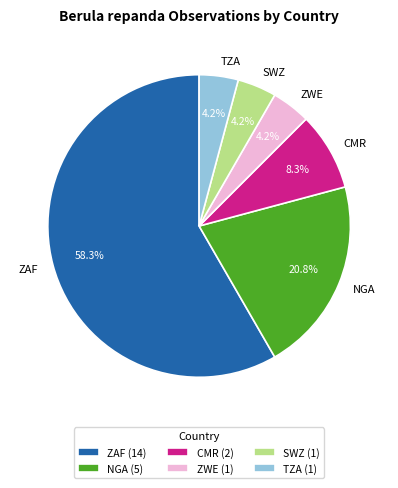

How many segments does this pie chart have?

6